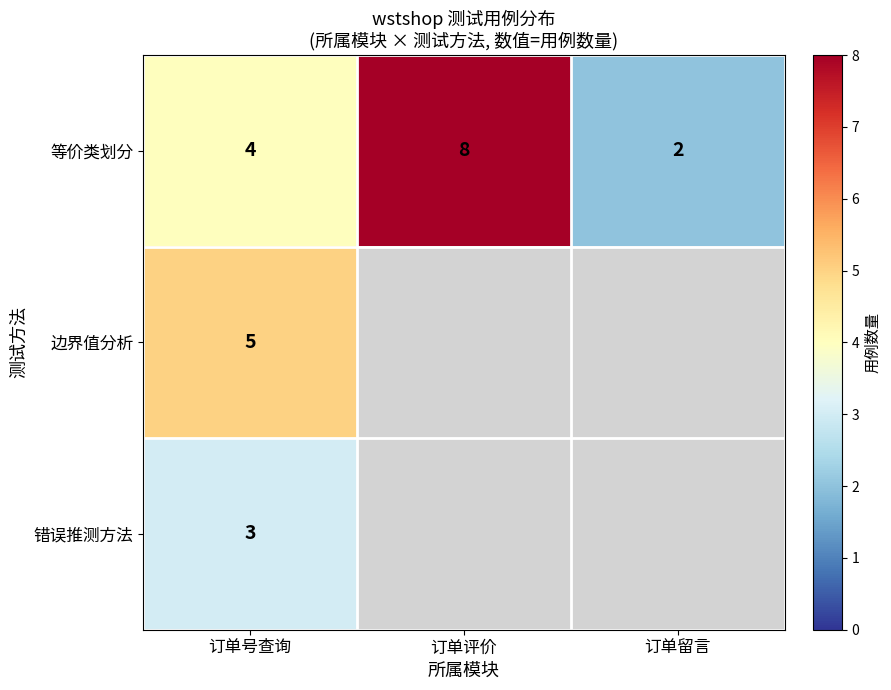

Is it true that 边界值分析 equals 5 at 订单号查询?

True